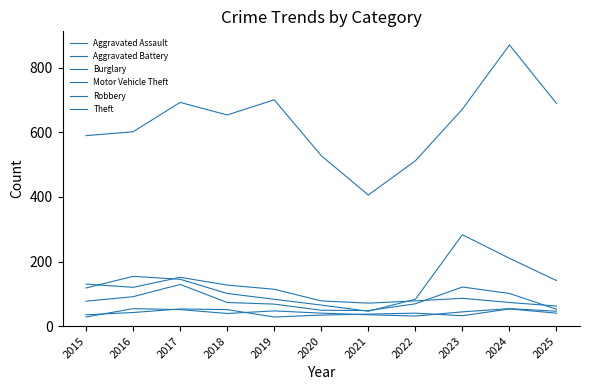

How many lines are shown in the chart?

6